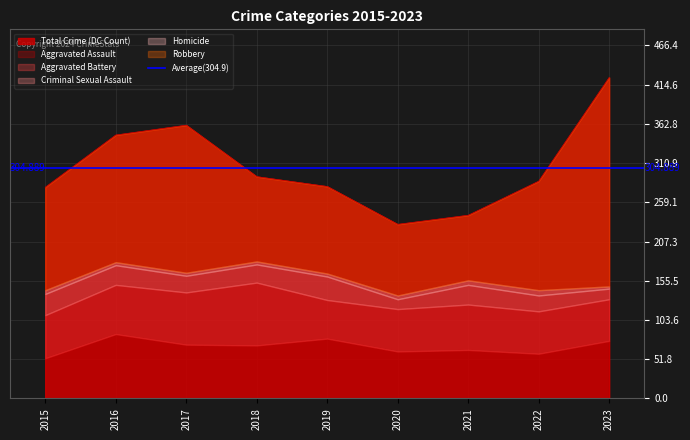

Reading left to right, what are all the values shown in this chart?

Aggravated Assault: 53	85	71	70	79	62	64	59	76
Aggravated Battery: 57	65	69	83	51	56	60	56	55
Criminal Sexual Assault: 28	26	22	24	31	13	26	21	14
Homicide: 5	4	4	4	4	5	6	7	3
Robbery: 136	168	195	112	115	94	86	144	276